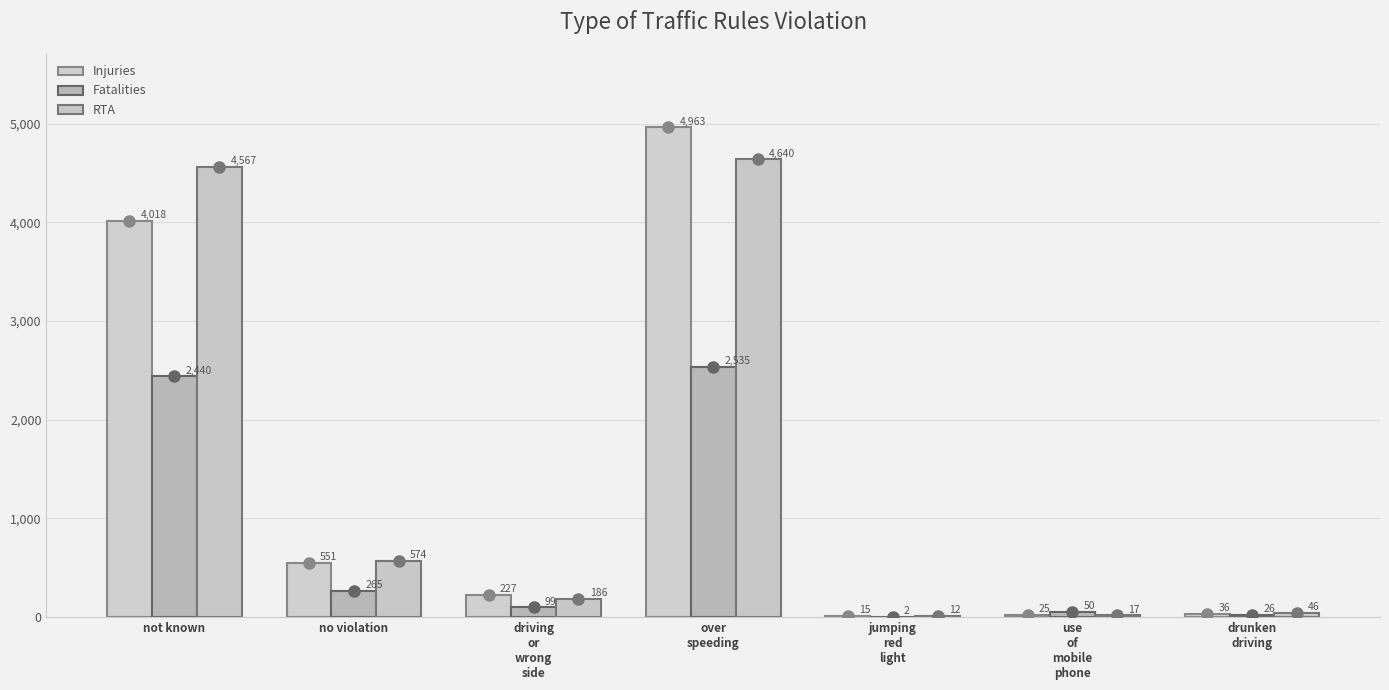

Which series has the largest total across all categories?

RTA